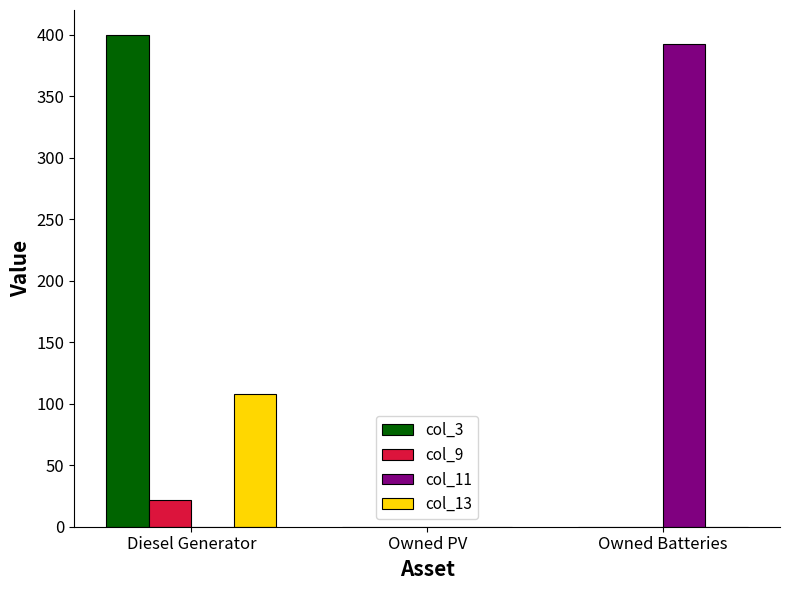

What is the approximate value of col_11 at Owned Batteries?

392.0